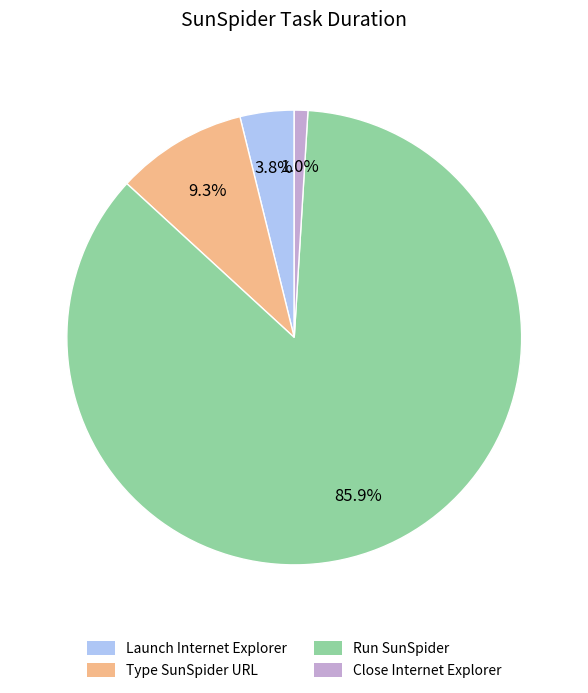

Which slice is the smallest?

Close Internet Explorer